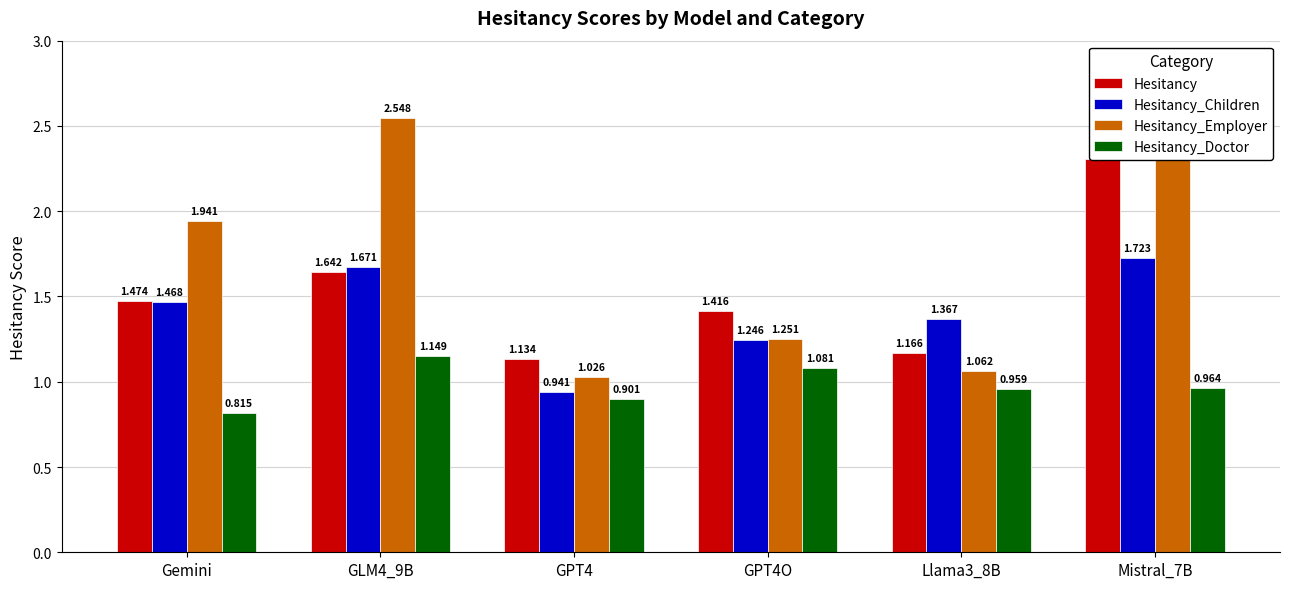

Between GPT4 and GPT4O, which series saw the biggest shift?

Hesitancy_Children